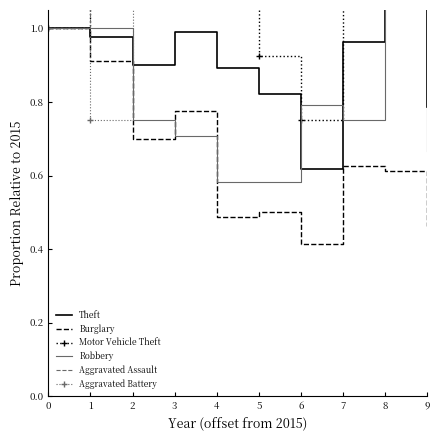

Where is the first local maximum for Aggravated Battery?

2